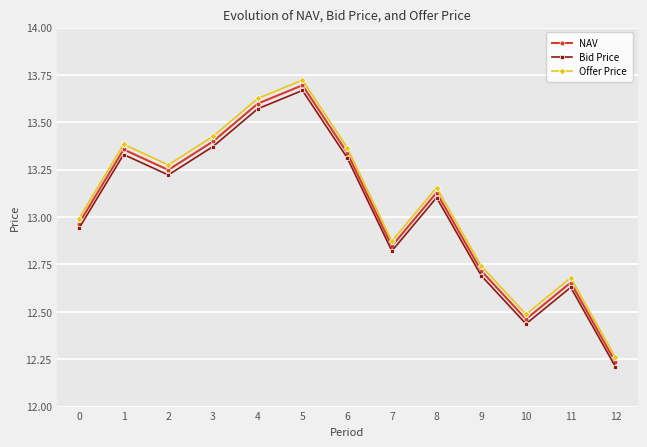

At which label does NAV reach its peak?

5